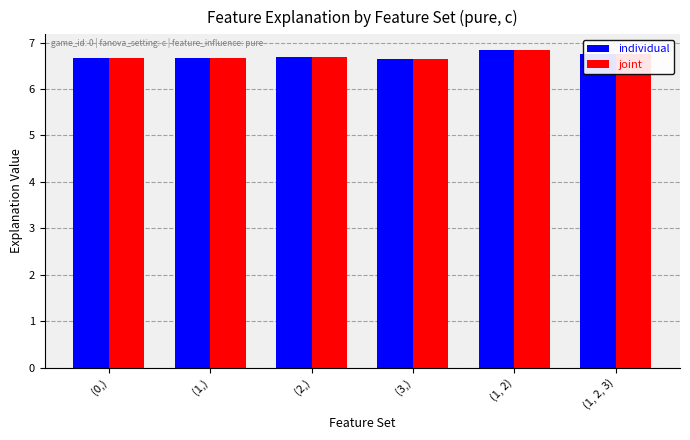

What is the difference between the maximum and second lowest values in the joint series?

0.2